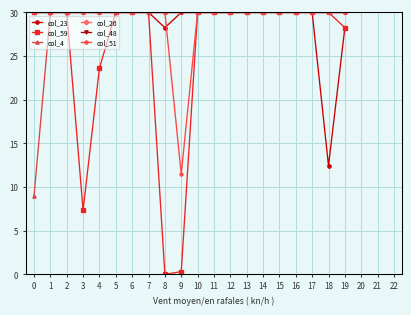

Is this an area chart (filled region under the line)?

No